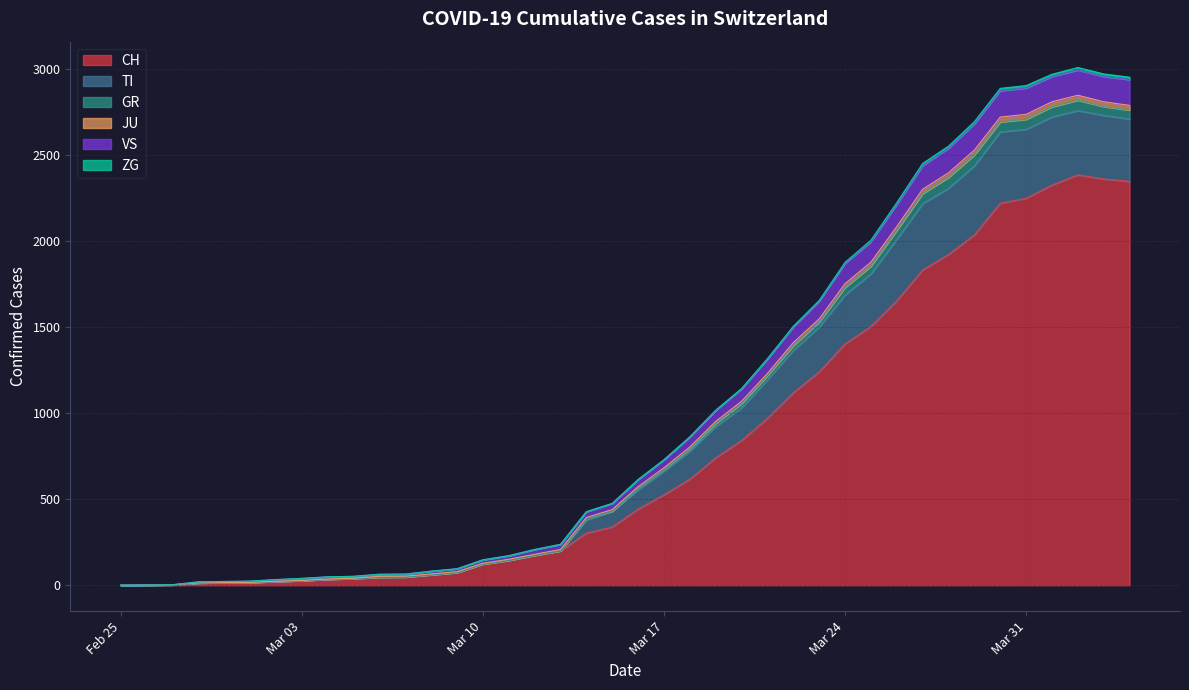

True or false: CH and JU cross at least once.

False